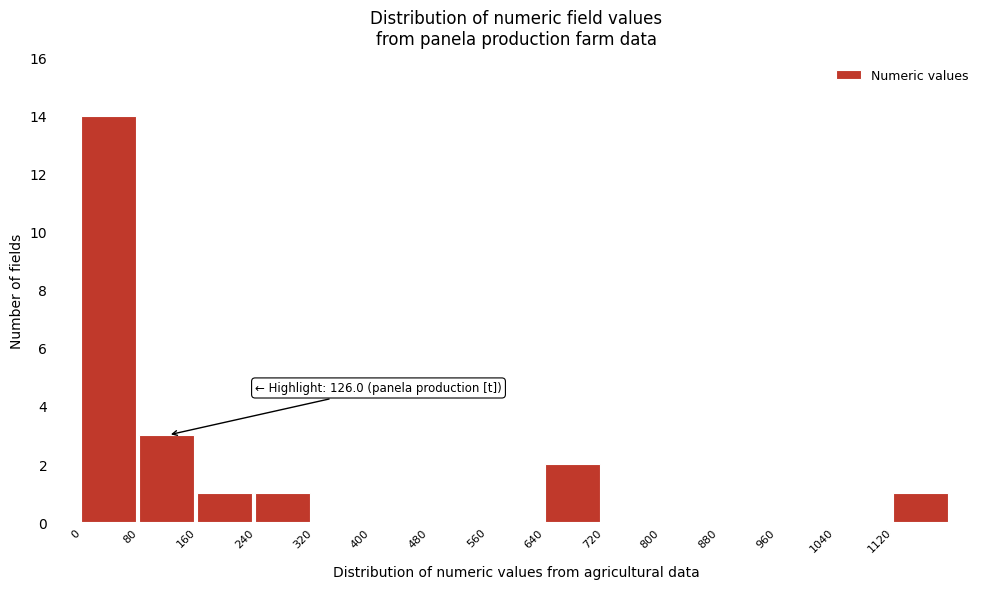

Over which range of the x-axis is the bar tallest?

0 to 80